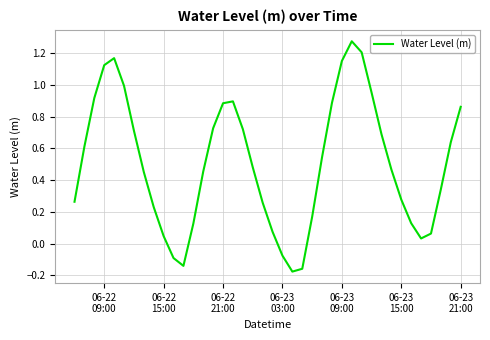

What is the difference between the maximum and minimum values?

1.4